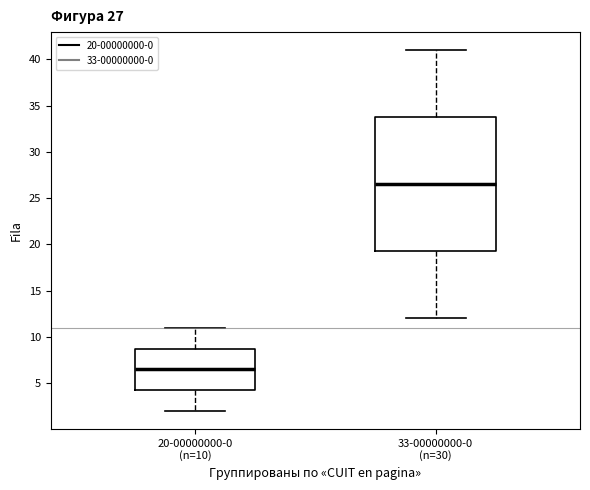

Comparing the boxes themselves (not the whiskers), which one is the tallest?

33-00000000-0 (n=30)